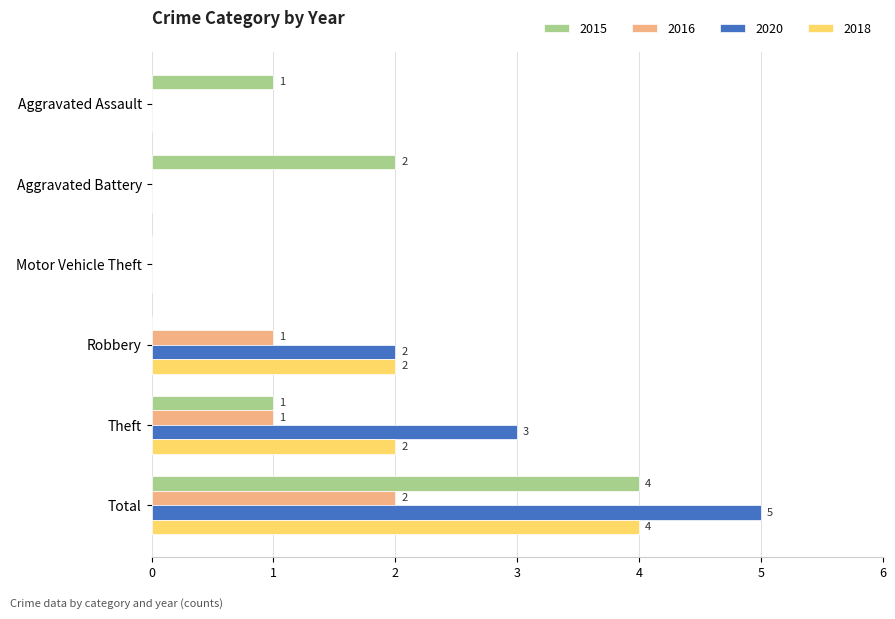

Is the value of 2020 at Motor Vehicle Theft greater than the value of 2015 at Aggravated Battery?

No